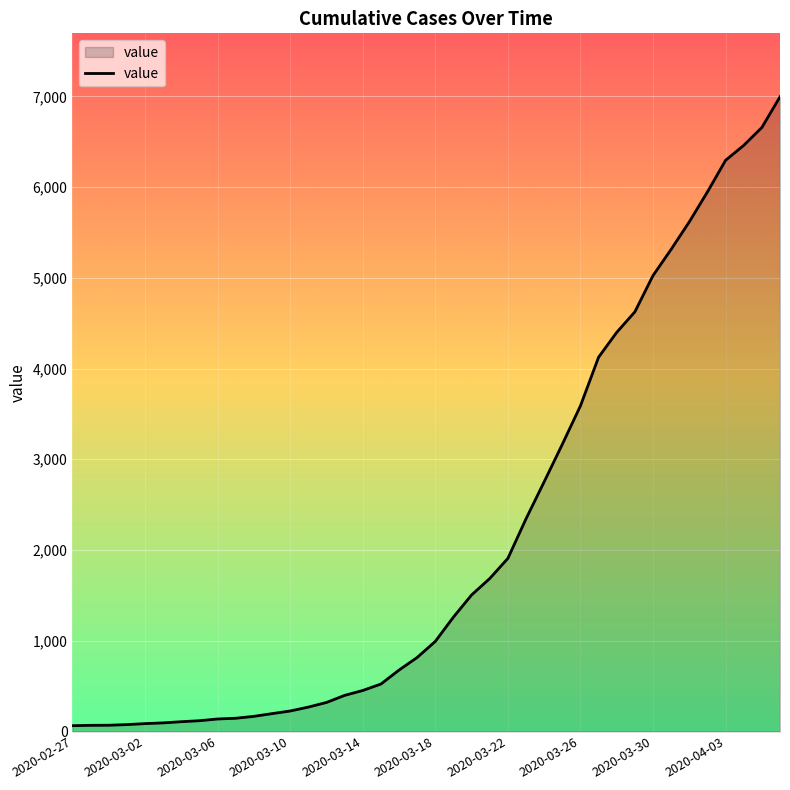

What is the maximum value shown in the chart?

6995